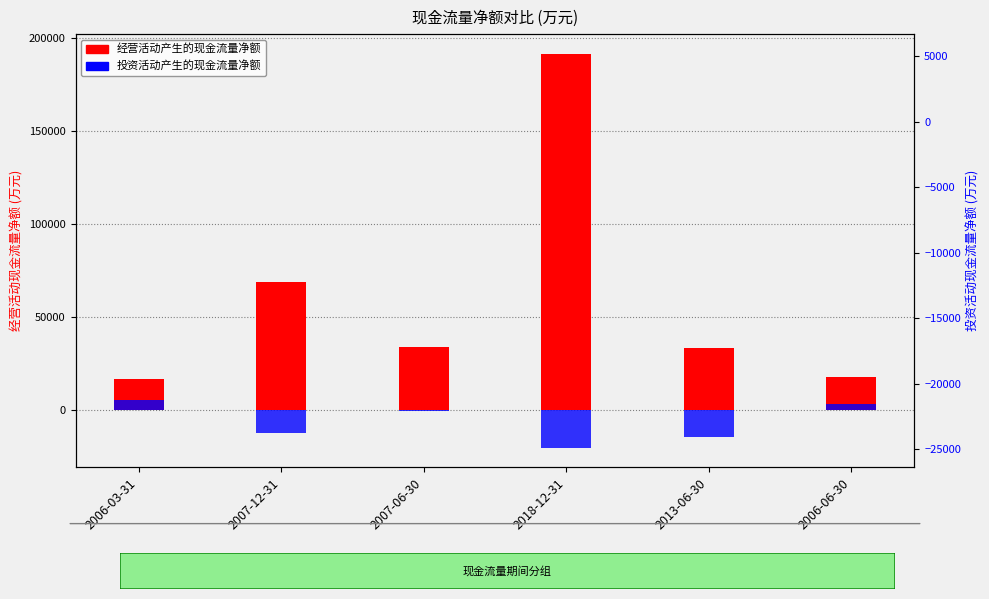

Reading left to right, transcribe all the data shown in this chart.

经营活动产生的现金流量净额: 2006-03-31=16590	2007-12-31=69083	2007-06-30=33823	2018-12-31=191599	2013-06-30=33164	2006-06-30=17509
投资活动产生的现金流量净额: 2006-03-31=5130	2007-12-31=-12461	2007-06-30=-367	2018-12-31=-20276	2013-06-30=-14785	2006-06-30=3194